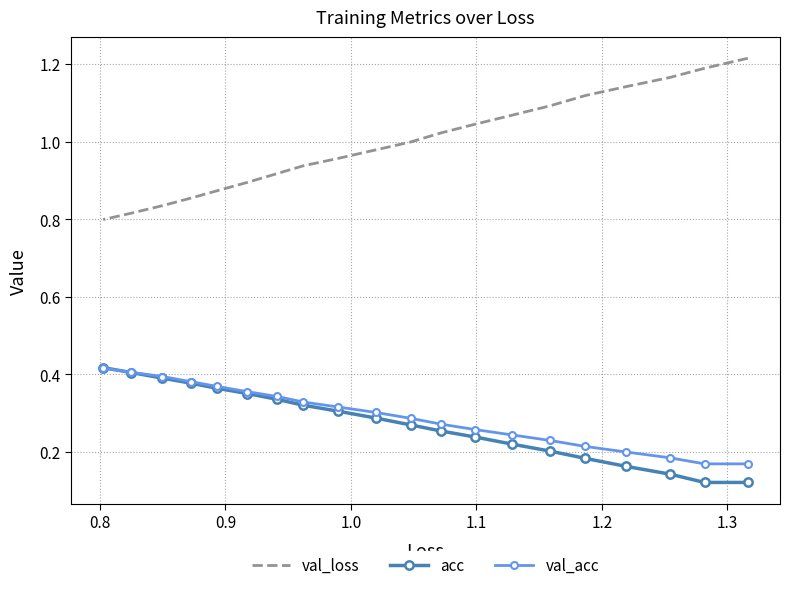

What is the lowest value of the val_loss series?

0.8